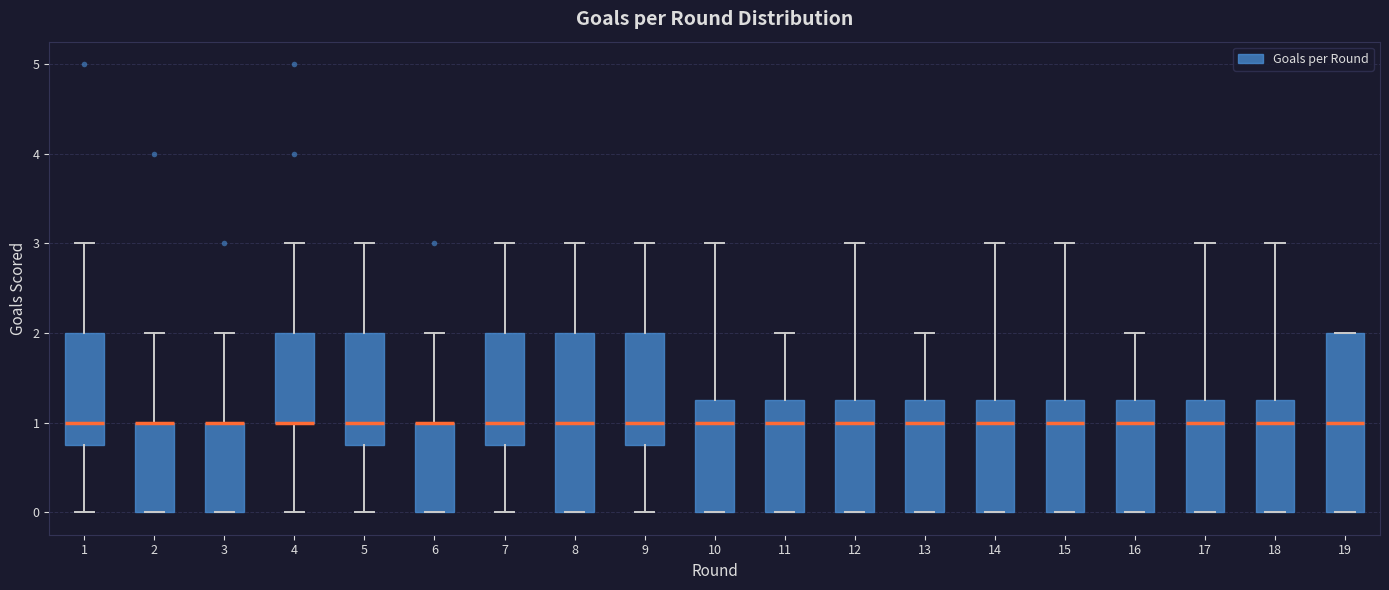

Reading left to right, read every box against the y-axis: the position of its median line, the range the box covers, and the ends of its whiskers. The values are not printed on the chart, so give them approximately, as read against the axis.

1: median 1.0, box 0.8 to 2.0, whiskers 0.0 to 3.0
2: median 1.0 (drawn on the box's upper edge), box 0.0 to 1.0, whiskers 0.0 to 2.0
3: median 1.0 (drawn on the box's upper edge), box 0.0 to 1.0, whiskers 0.0 to 2.0
4: median 1.0 (drawn on the box's lower edge), box 1.0 to 2.0, whiskers 0.0 to 3.0
5: median 1.0, box 0.8 to 2.0, whiskers 0.0 to 3.0
6: median 1.0 (drawn on the box's upper edge), box 0.0 to 1.0, whiskers 0.0 to 2.0
7: median 1.0, box 0.8 to 2.0, whiskers 0.0 to 3.0
8: median 1.0, box 0.0 to 2.0, whiskers 0.0 to 3.0
9: median 1.0, box 0.8 to 2.0, whiskers 0.0 to 3.0
10: median 1.0, box 0.0 to 1.3, whiskers 0.0 to 3.0
11: median 1.0, box 0.0 to 1.3, whiskers 0.0 to 2.0
12: median 1.0, box 0.0 to 1.3, whiskers 0.0 to 3.0
13: median 1.0, box 0.0 to 1.3, whiskers 0.0 to 2.0
14: median 1.0, box 0.0 to 1.3, whiskers 0.0 to 3.0
15: median 1.0, box 0.0 to 1.3, whiskers 0.0 to 3.0
16: median 1.0, box 0.0 to 1.3, whiskers 0.0 to 2.0
17: median 1.0, box 0.0 to 1.3, whiskers 0.0 to 3.0
18: median 1.0, box 0.0 to 1.3, whiskers 0.0 to 3.0
19: median 1.0, box 0.0 to 2.0, whiskers 0.0 to 2.0